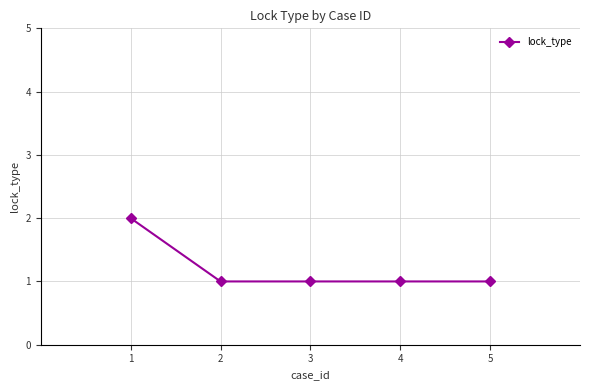

Approximately how many times larger is the value at 2 compared to 4?

1.0